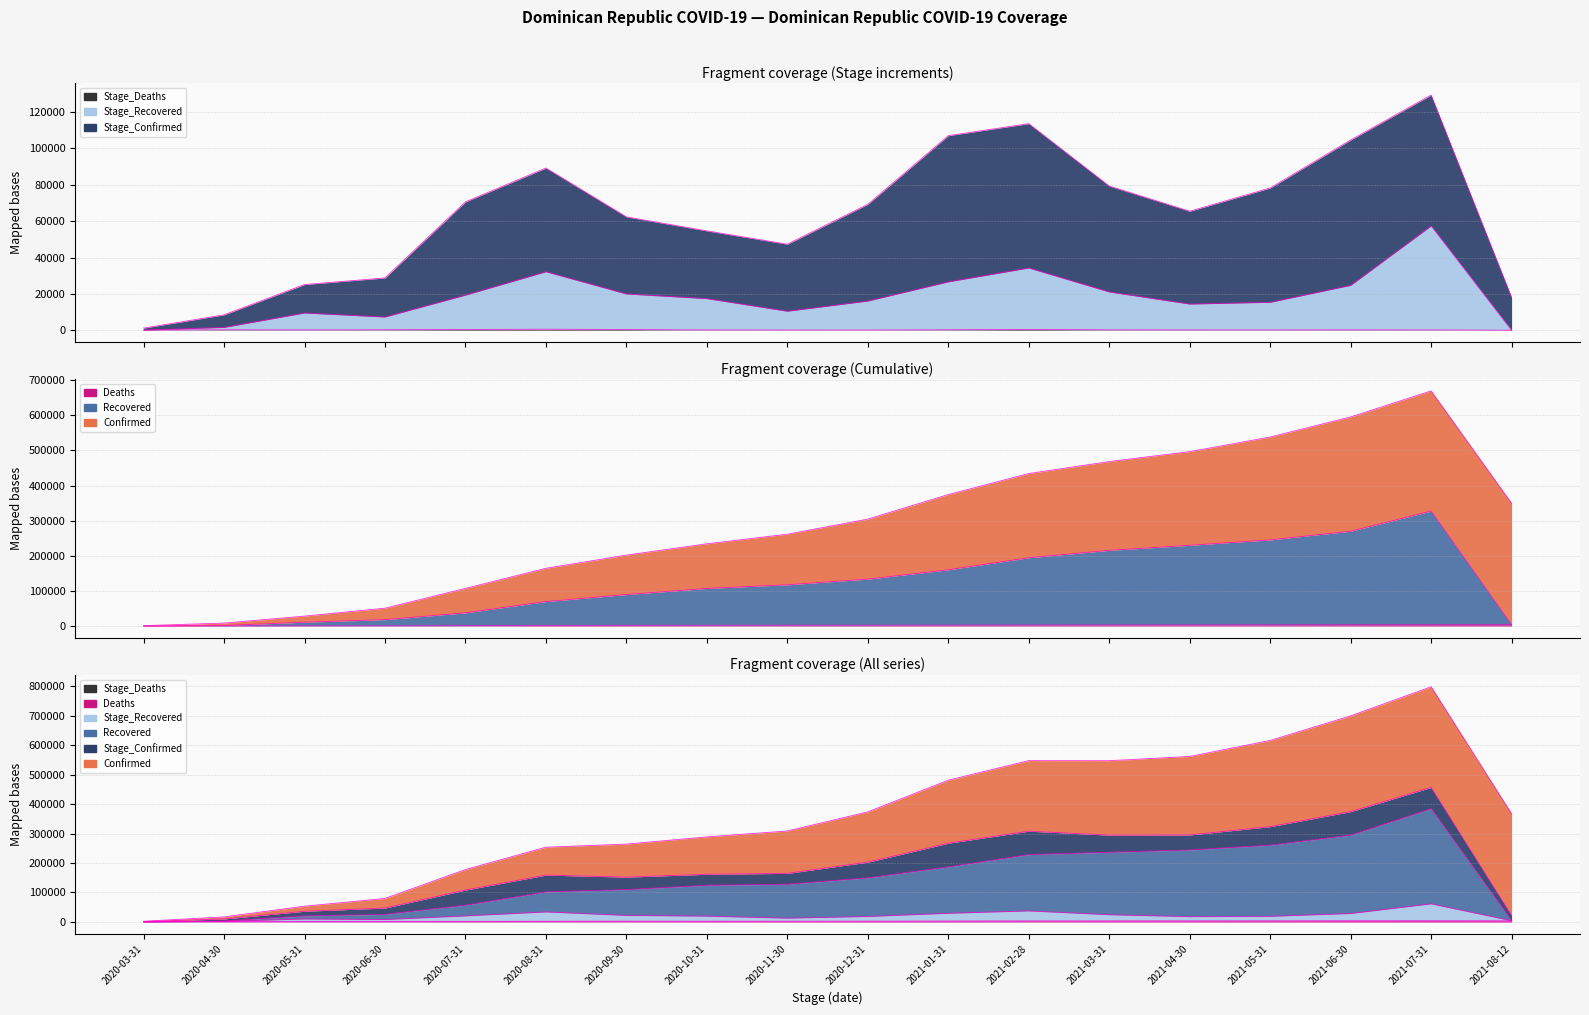

What is the spread (max minus min) of values at 2020-12-31?

133516